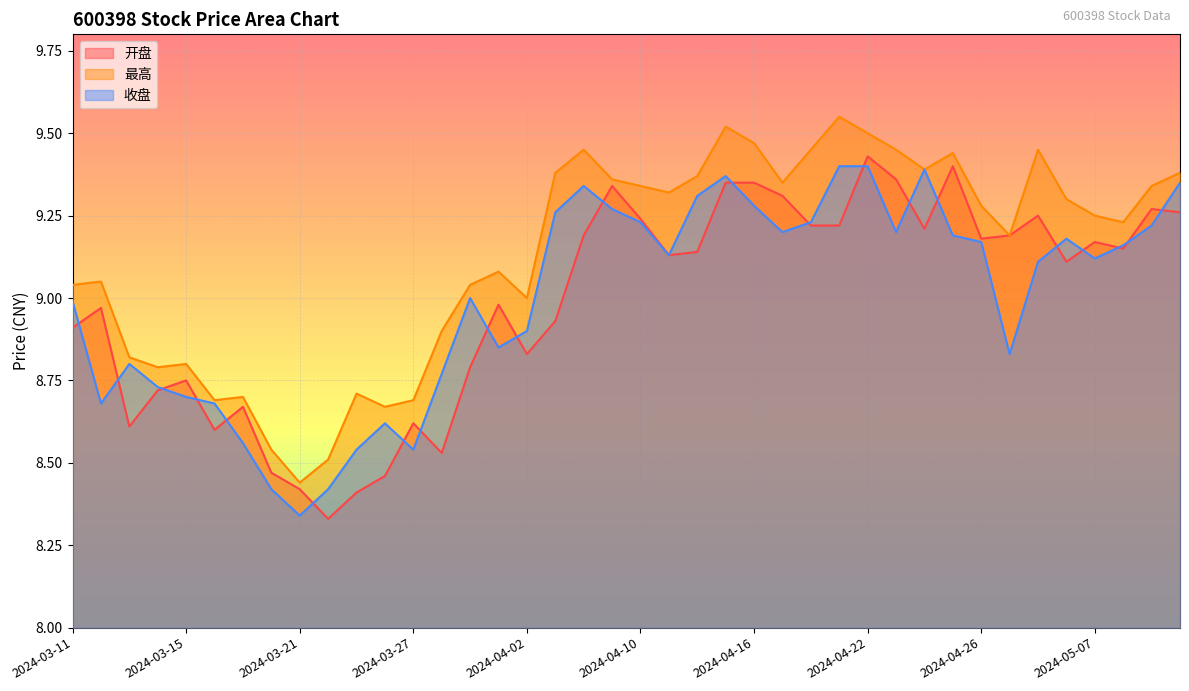

Reading right to left, list all the values displayed in this chart.

开盘: 2024-05-10=9.3	2024-05-09=9.3	2024-05-08=9.2	2024-05-07=9.2	2024-05-06=9.1	2024-04-30=9.2	2024-04-29=9.2	2024-04-26=9.2	2024-04-25=9.4	2024-04-24=9.2	2024-04-23=9.4	2024-04-22=9.4	2024-04-19=9.2	2024-04-18=9.2	2024-04-17=9.3	2024-04-16=9.3	2024-04-15=9.3	2024-04-12=9.1	2024-04-11=9.1	2024-04-10=9.2	2024-04-09=9.3	2024-04-08=9.2	2024-04-03=8.9	2024-04-02=8.8	2024-04-01=9.0	2024-03-29=8.8	2024-03-28=8.5	2024-03-27=8.6	2024-03-26=8.5	2024-03-25=8.4	2024-03-22=8.3	2024-03-21=8.4	2024-03-20=8.5	2024-03-19=8.7	2024-03-18=8.6	2024-03-15=8.8	2024-03-14=8.7	2024-03-13=8.6	2024-03-12=9.0	2024-03-11=8.9
最高: 2024-05-10=9.4	2024-05-09=9.3	2024-05-08=9.2	2024-05-07=9.2	2024-05-06=9.3	2024-04-30=9.4	2024-04-29=9.2	2024-04-26=9.3	2024-04-25=9.4	2024-04-24=9.4	2024-04-23=9.4	2024-04-22=9.5	2024-04-19=9.6	2024-04-18=9.4	2024-04-17=9.3	2024-04-16=9.5	2024-04-15=9.5	2024-04-12=9.4	2024-04-11=9.3	2024-04-10=9.3	2024-04-09=9.4	2024-04-08=9.4	2024-04-03=9.4	2024-04-02=9.0	2024-04-01=9.1	2024-03-29=9.0	2024-03-28=8.9	2024-03-27=8.7	2024-03-26=8.7	2024-03-25=8.7	2024-03-22=8.5	2024-03-21=8.4	2024-03-20=8.5	2024-03-19=8.7	2024-03-18=8.7	2024-03-15=8.8	2024-03-14=8.8	2024-03-13=8.8	2024-03-12=9.1	2024-03-11=9.0
收盘: 2024-05-10=9.3	2024-05-09=9.2	2024-05-08=9.2	2024-05-07=9.1	2024-05-06=9.2	2024-04-30=9.1	2024-04-29=8.8	2024-04-26=9.2	2024-04-25=9.2	2024-04-24=9.4	2024-04-23=9.2	2024-04-22=9.4	2024-04-19=9.4	2024-04-18=9.2	2024-04-17=9.2	2024-04-16=9.3	2024-04-15=9.4	2024-04-12=9.3	2024-04-11=9.1	2024-04-10=9.2	2024-04-09=9.3	2024-04-08=9.3	2024-04-03=9.3	2024-04-02=8.9	2024-04-01=8.8	2024-03-29=9.0	2024-03-28=8.8	2024-03-27=8.5	2024-03-26=8.6	2024-03-25=8.5	2024-03-22=8.4	2024-03-21=8.3	2024-03-20=8.4	2024-03-19=8.6	2024-03-18=8.7	2024-03-15=8.7	2024-03-14=8.7	2024-03-13=8.8	2024-03-12=8.7	2024-03-11=9.0